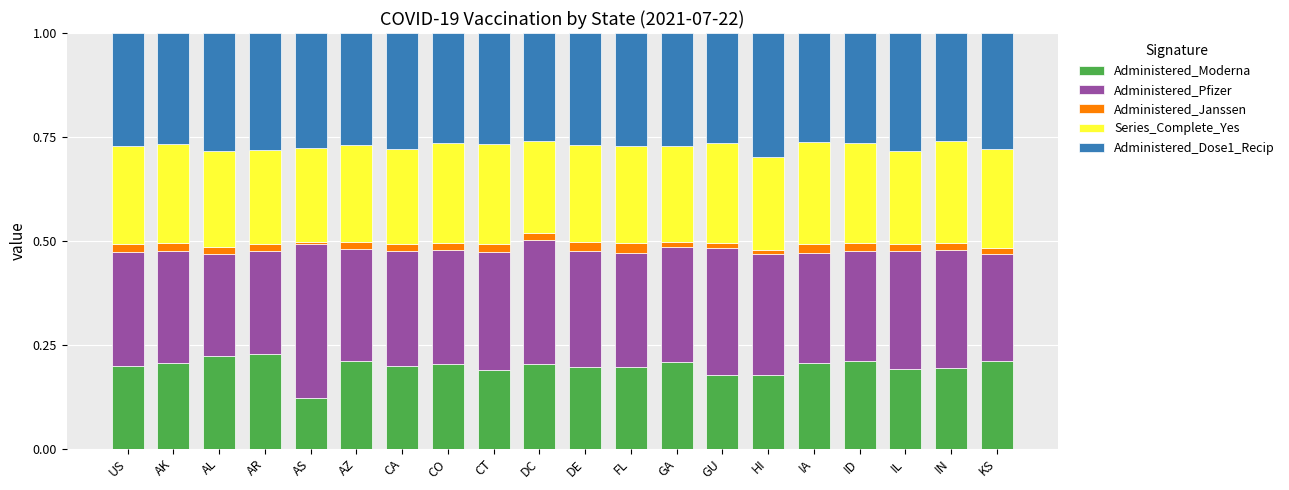

At which label does Administered_Moderna reach its minimum?

AS